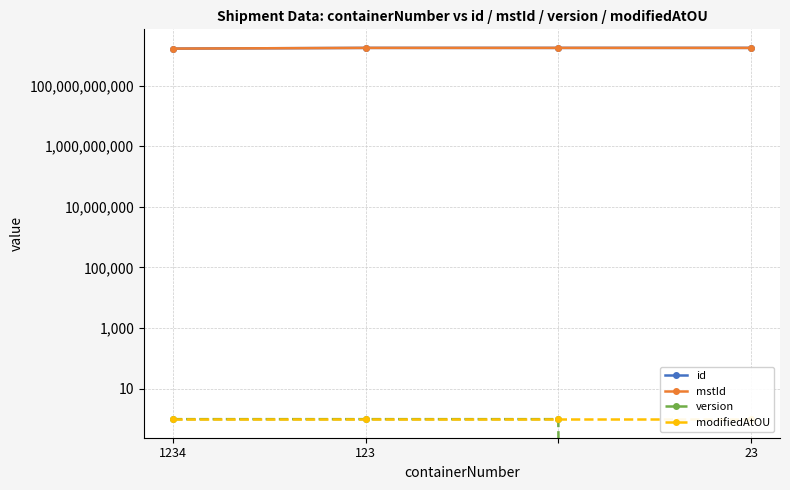

At which category does the chart reach its peak across all series?

23